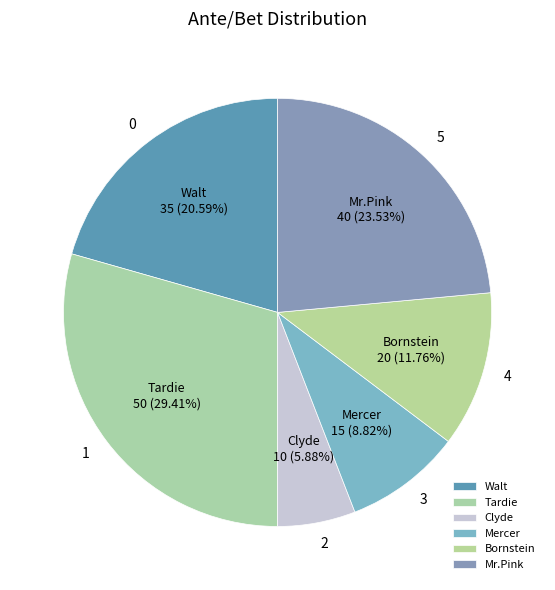

Which has a higher value, Bornstein or Mr.Pink?

Mr.Pink